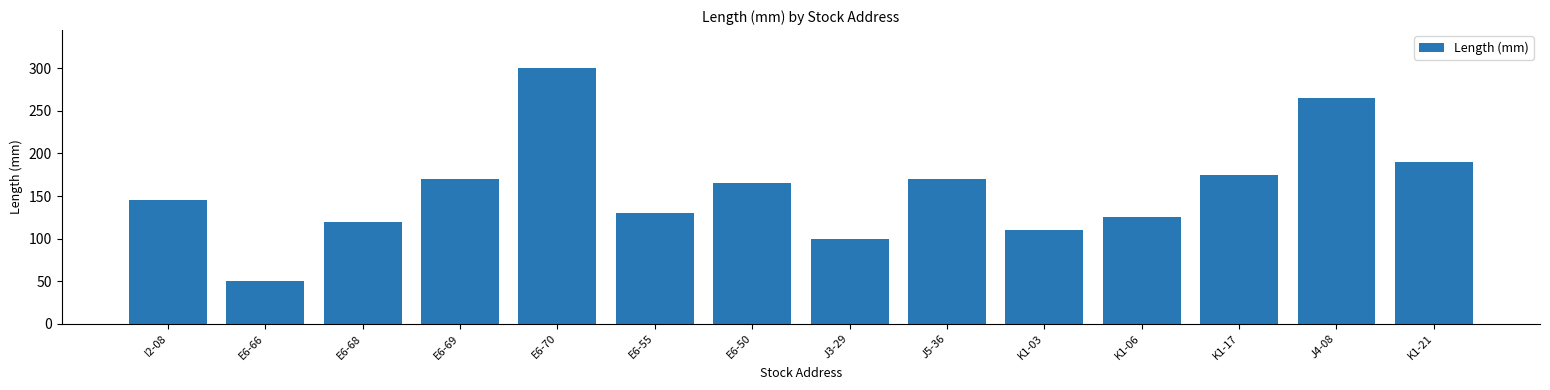

True or false: the data shows 35 at E6-68.

False